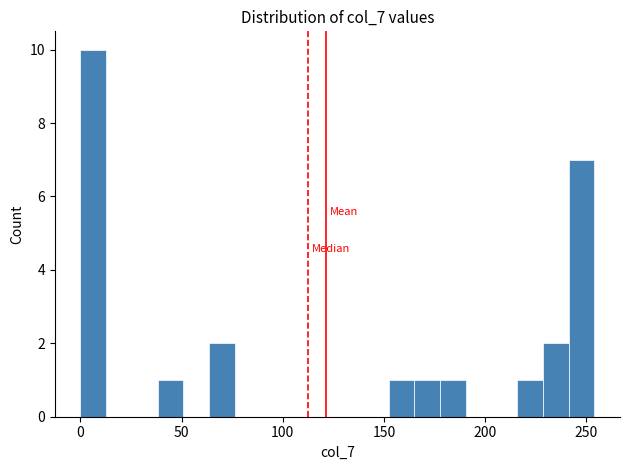

Around what value on the x-axis is the tallest bar? Give the approximate position of its centre, as read against the axis.

5